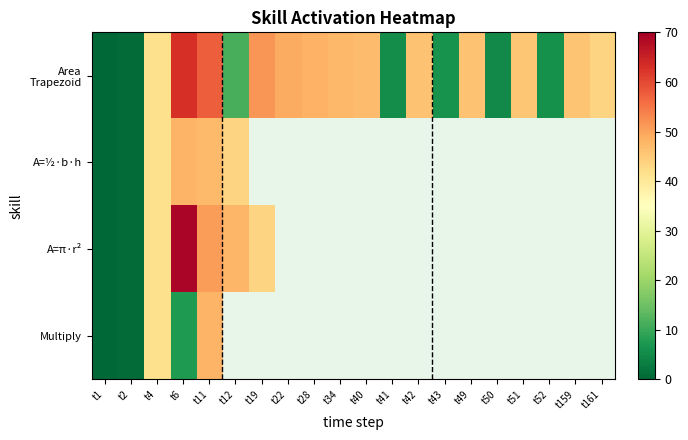

Is the value of A=½·b·h at t11 greater than the value of Multiply at t4?

Yes